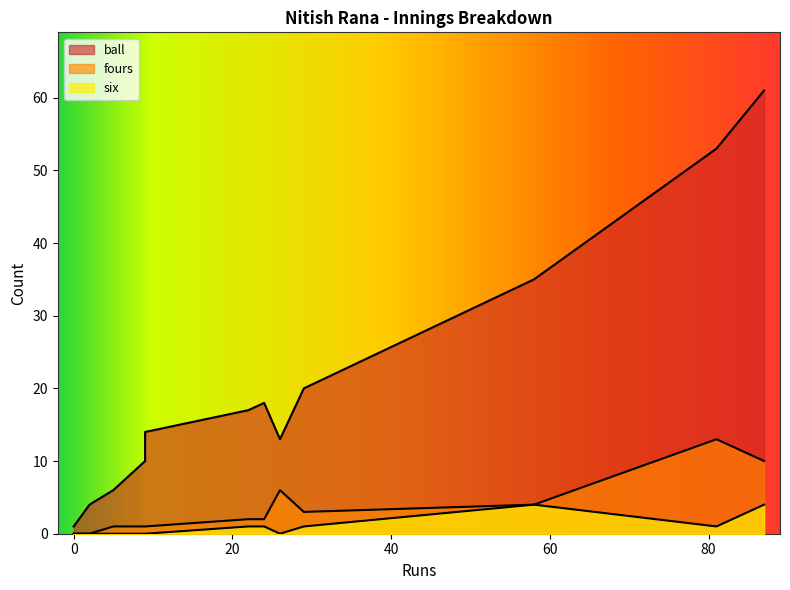

How many series are shown in this chart?

3